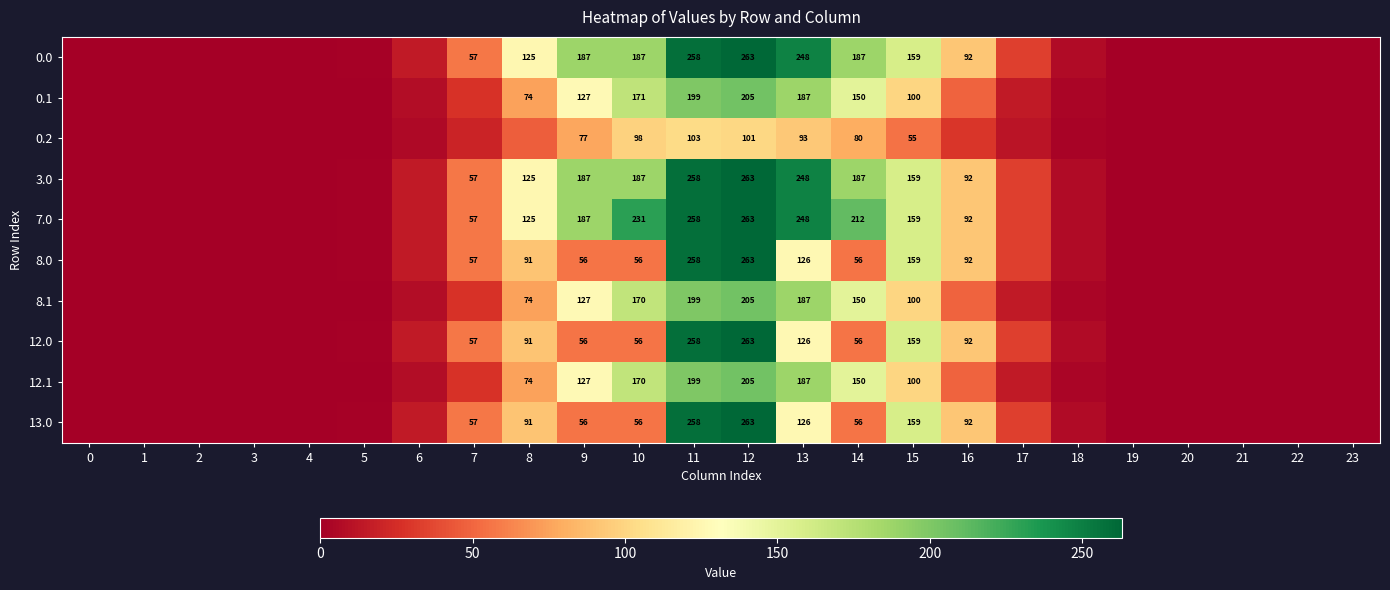

Is the value of 0.0 at 17 greater than the value of 0.2 at 18?

Yes